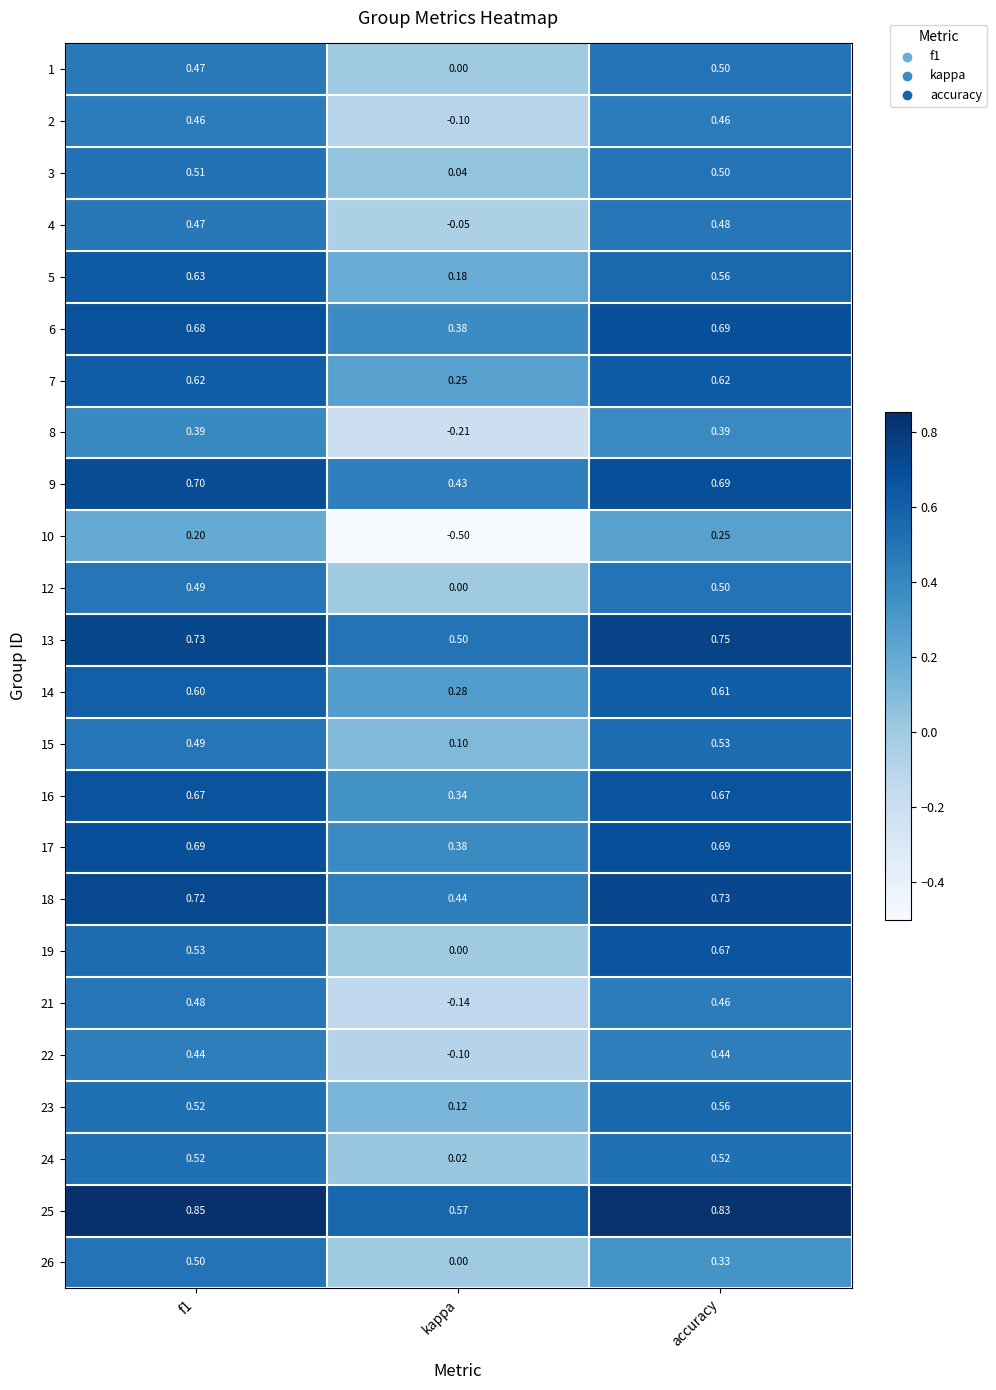

Which category has the lowest value across all series?

kappa